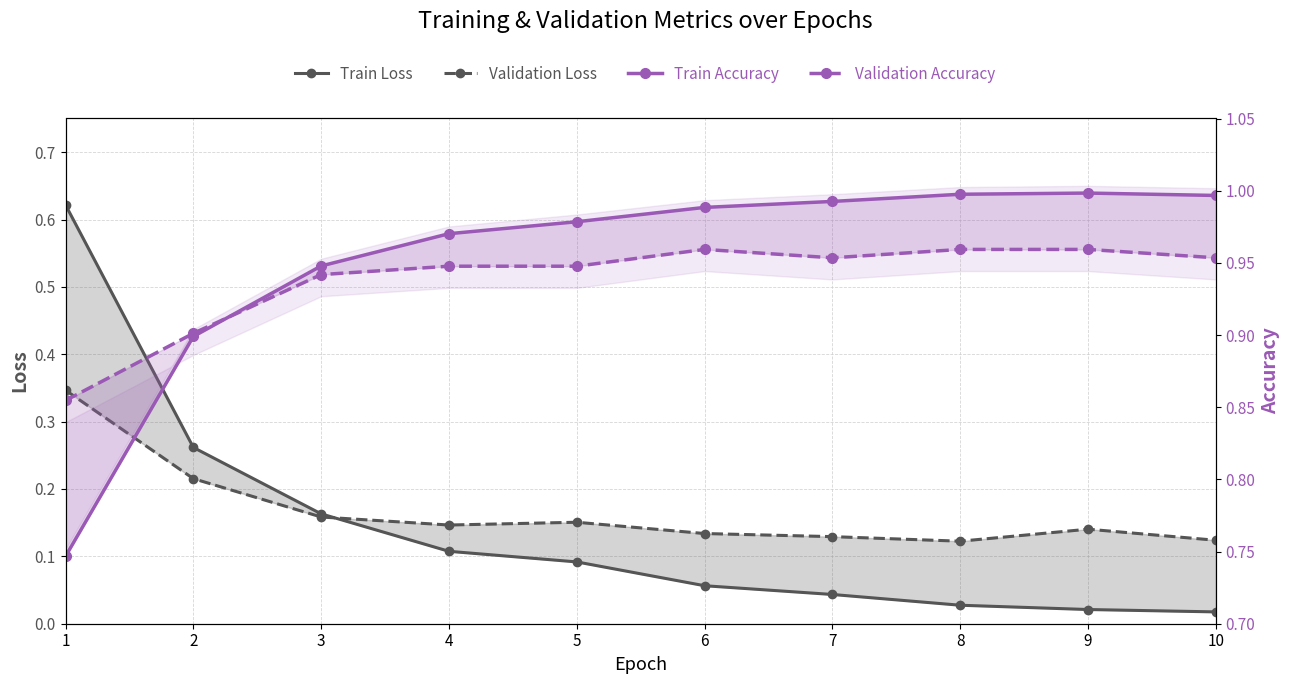

True or false: Train Accuracy has more than 1 points higher than both neighbors.

False